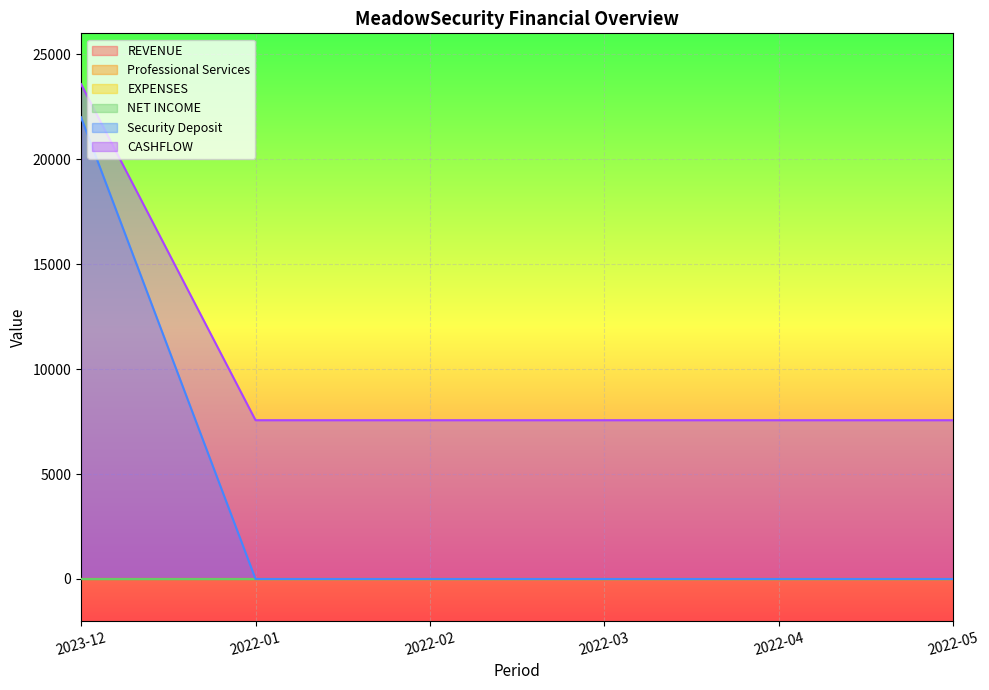

True or false: REVENUE has more than 1 points higher than both neighbors.

False